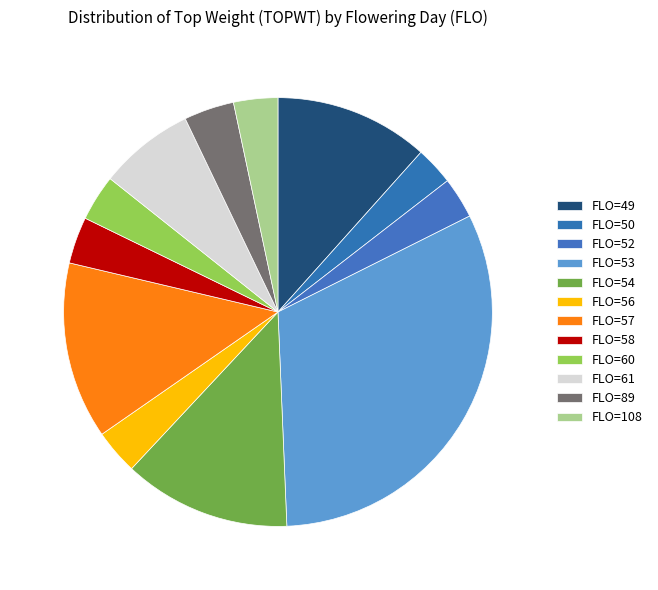

Is it true that FLO=60 is 1% of the pie?

False